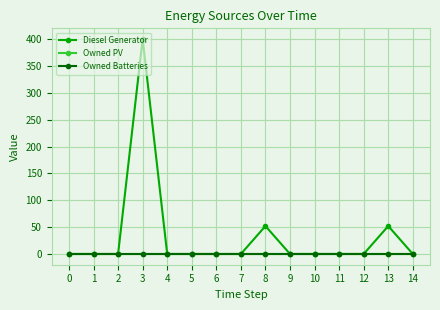

True or false: Owned Batteries and Diesel Generator cross at least once.

False